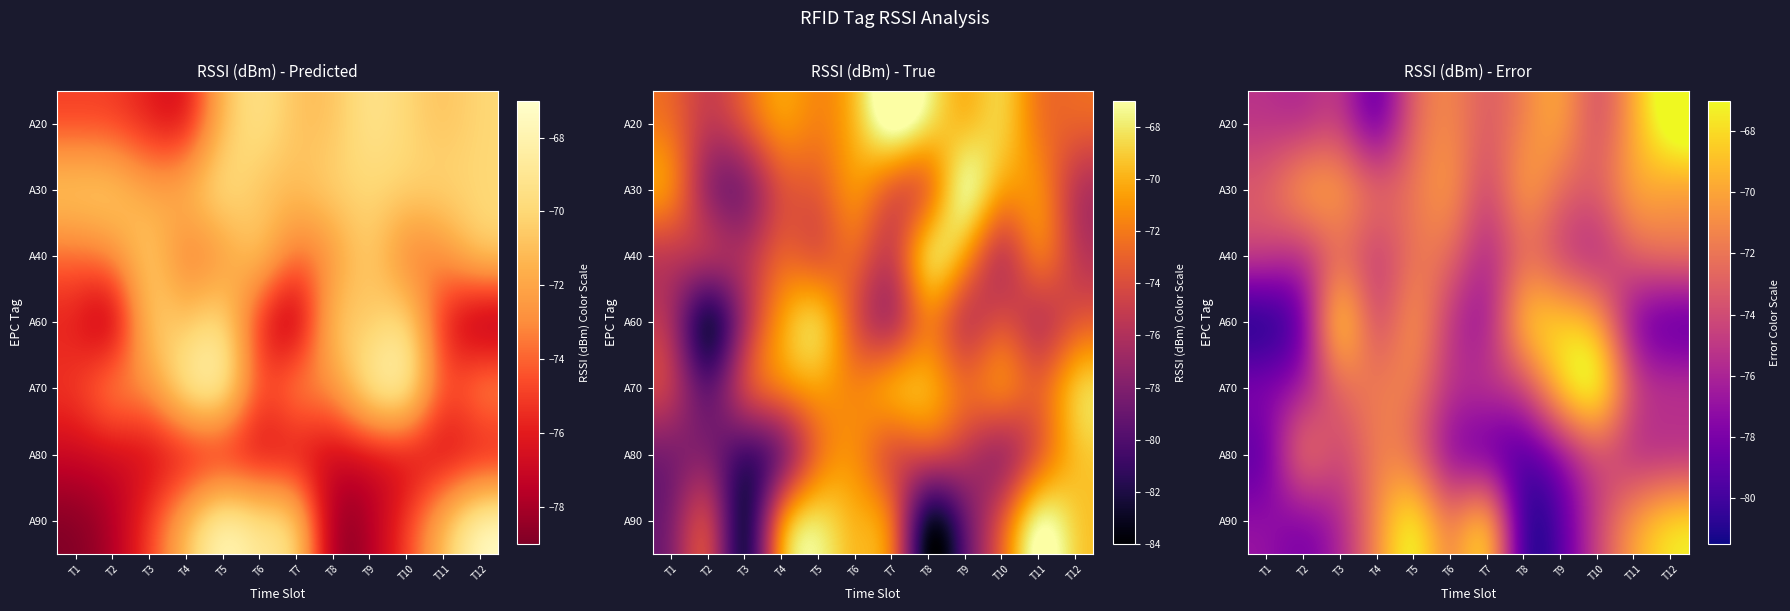

What is the total value across all series at T10?

-505.8